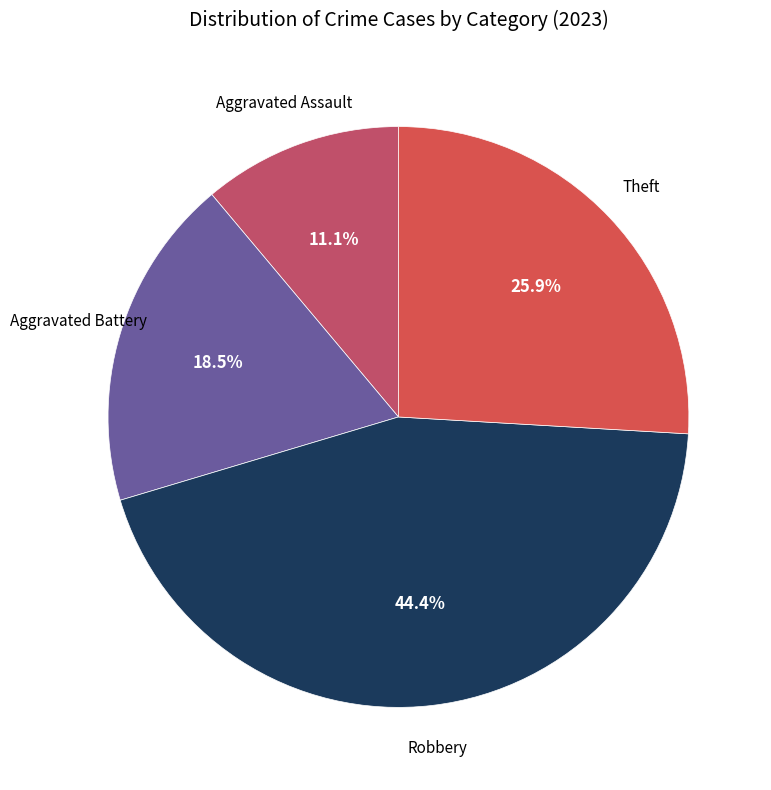

Count the number of slices in the pie.

4